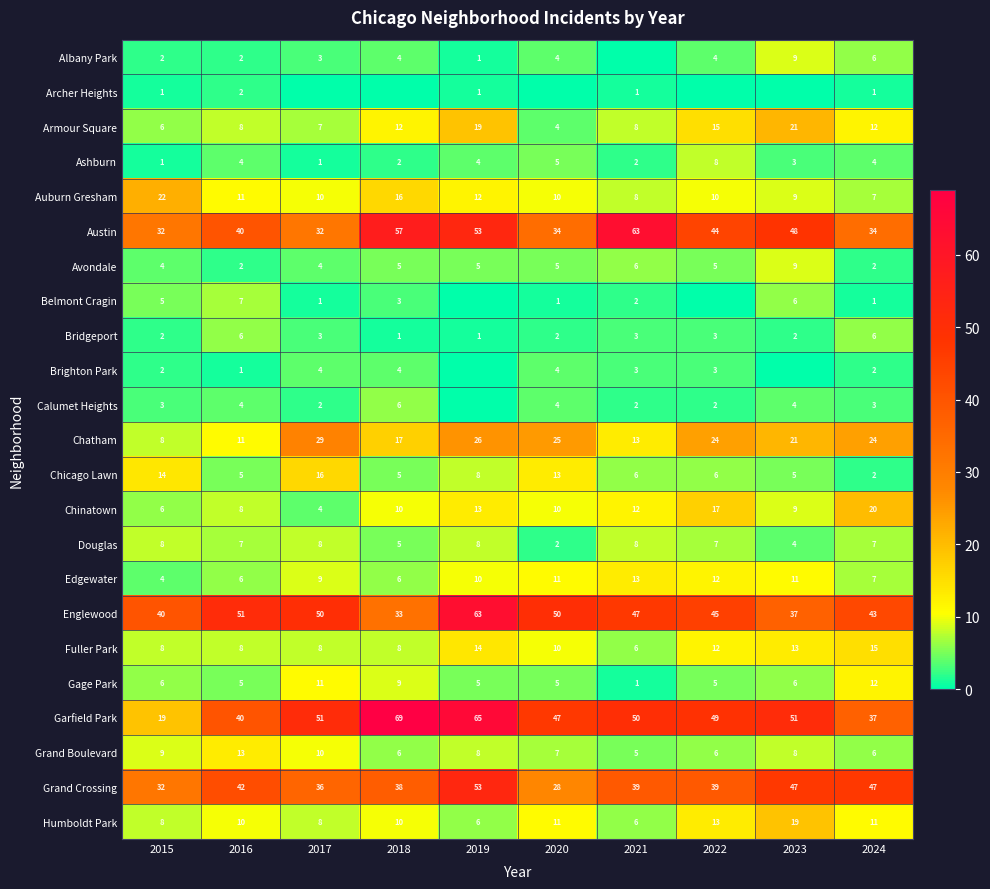

What is the total value across all series at 2024?

309